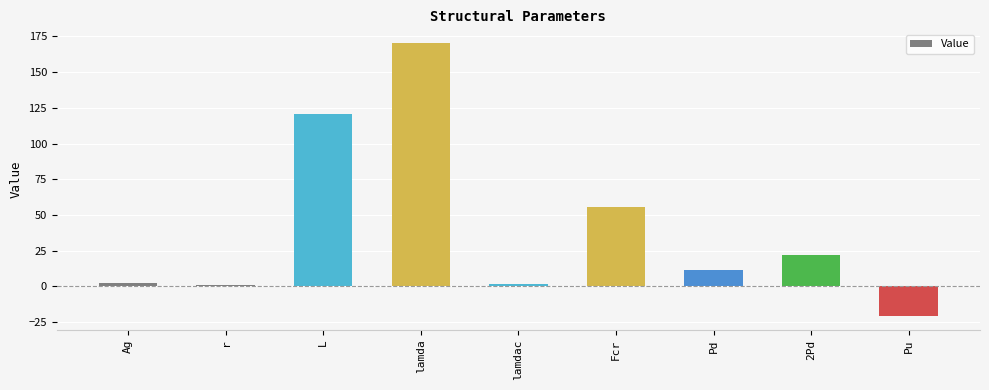

What position from the left is lamda?

4